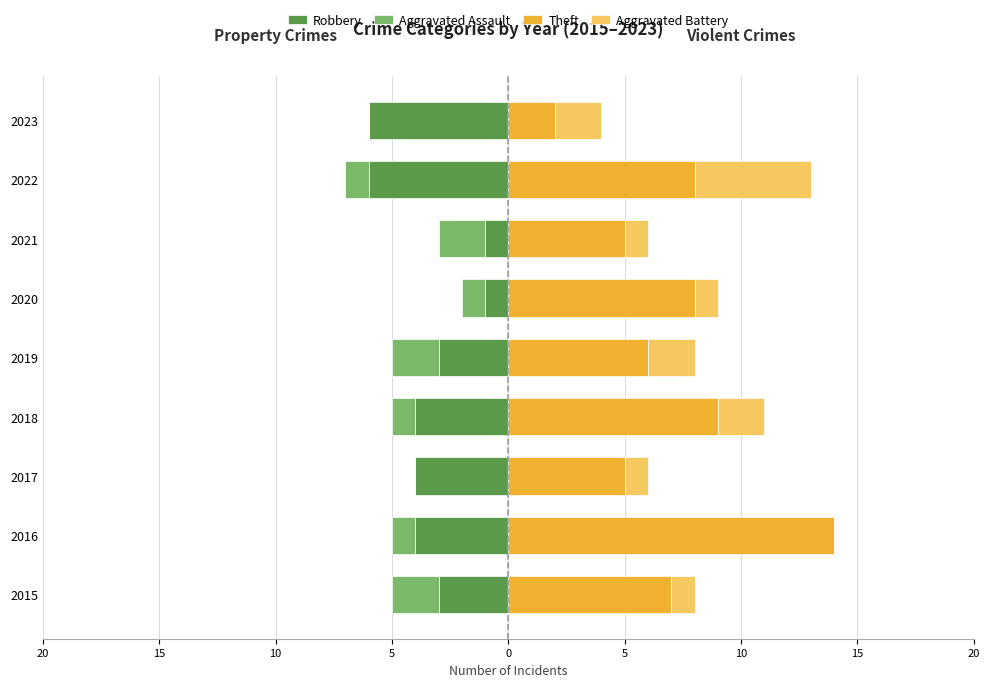

Rank the series at 2018 from highest to lowest value.

Theft, Aggravated Battery, Aggravated Assault, Robbery